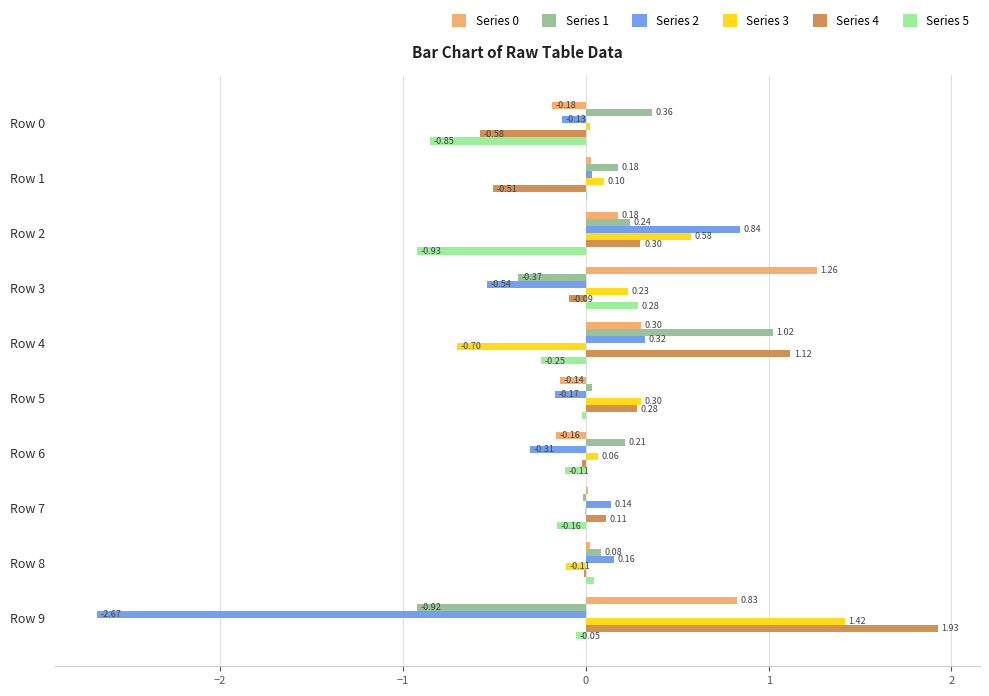

Which series has the largest total across all categories?

Series 4